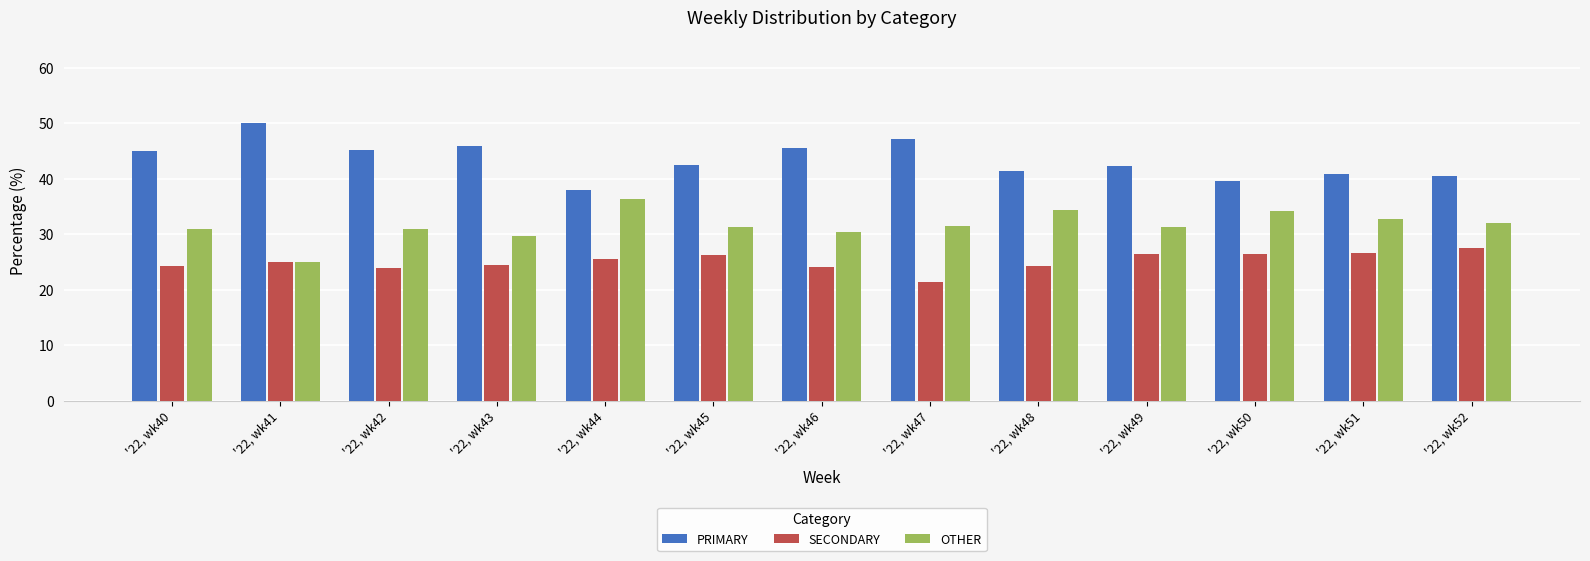

At which label does PRIMARY first exceed 42?

'22, wk40